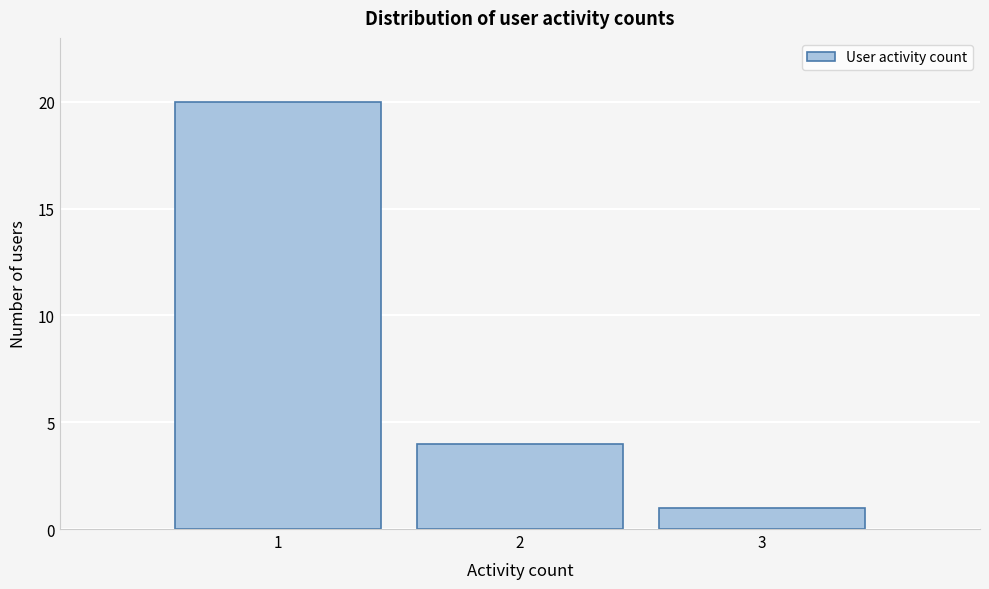

Reading left to right, transcribe this chart: for each bar, give the range it covers on the x-axis and its height. The values are not printed on the chart, so give them approximately, as read against the axis.

0.5 to 1.5: 20
1.5 to 2.5: 4
2.5 to 3.5: 1